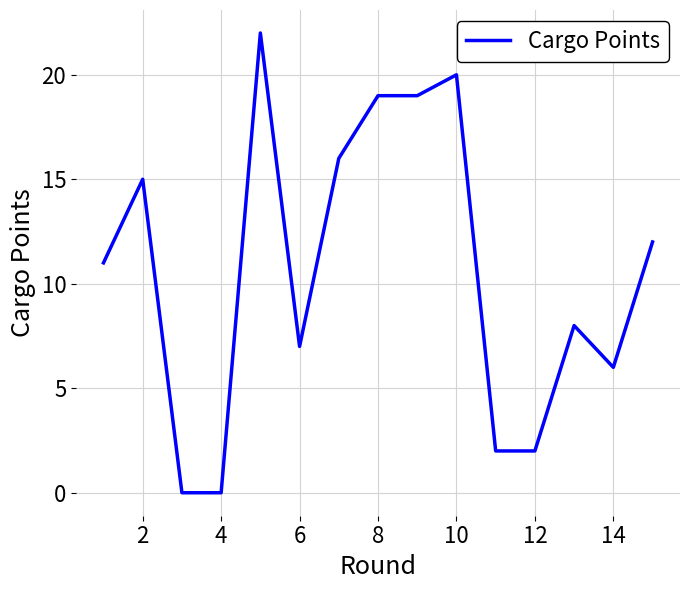

What is the difference between the maximum and minimum values?

22